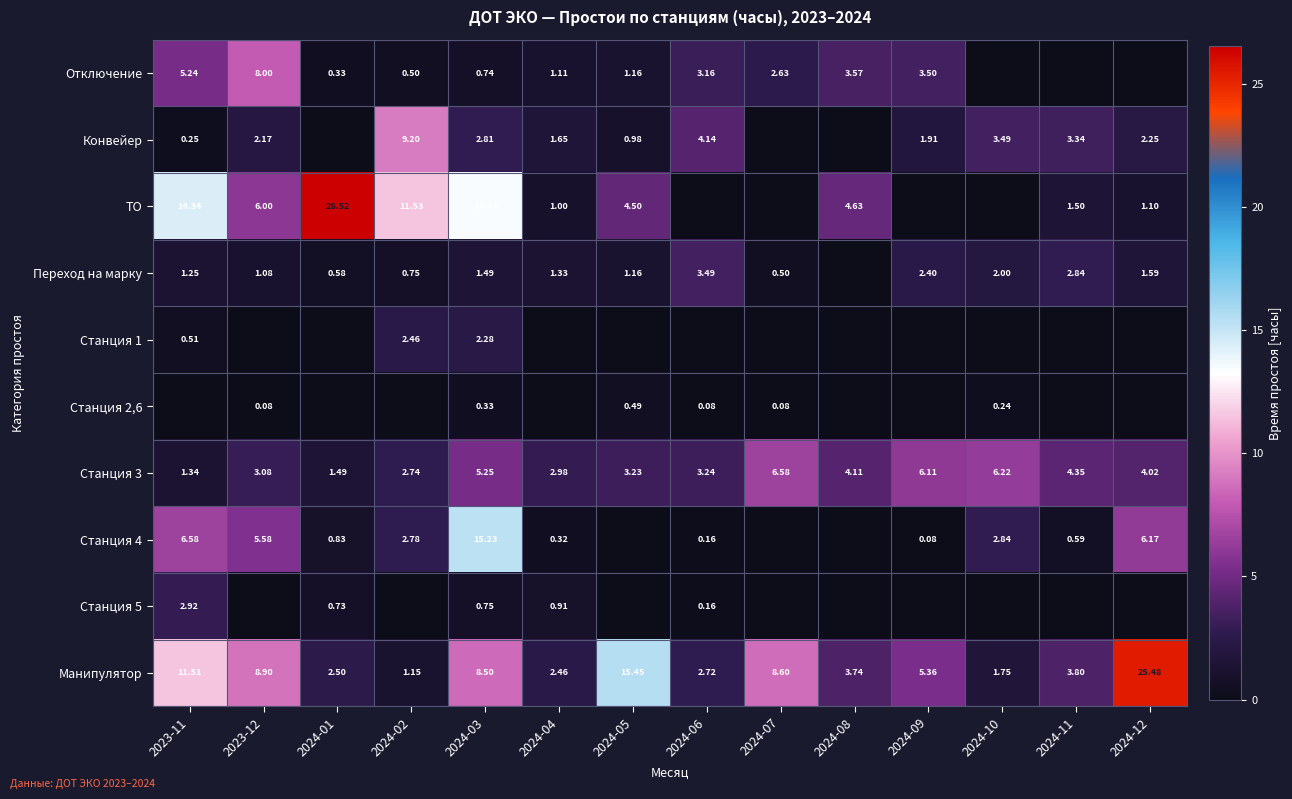

Is the value of Конвейер at 2024-02 greater than the value of Станция 5 at 2024-01?

Yes